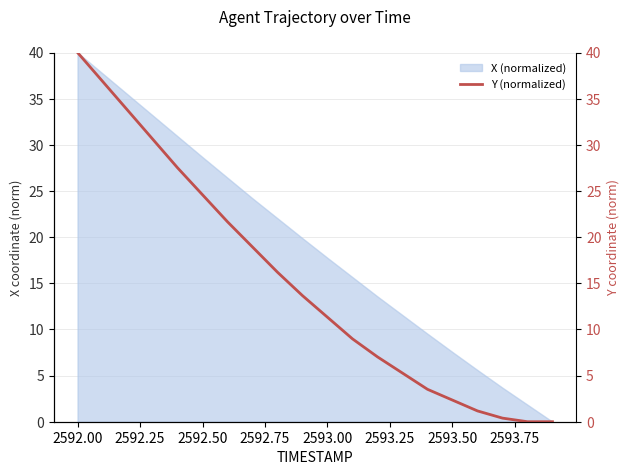

What is the maximum value for X (normalized)?

40.0